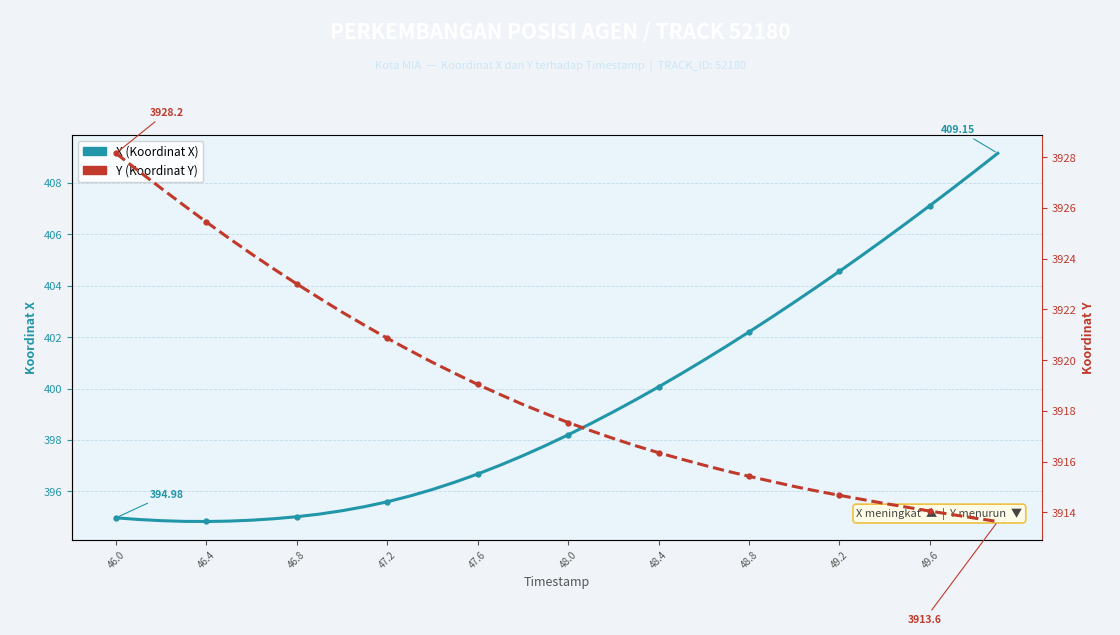

What position from the left is 10?

11